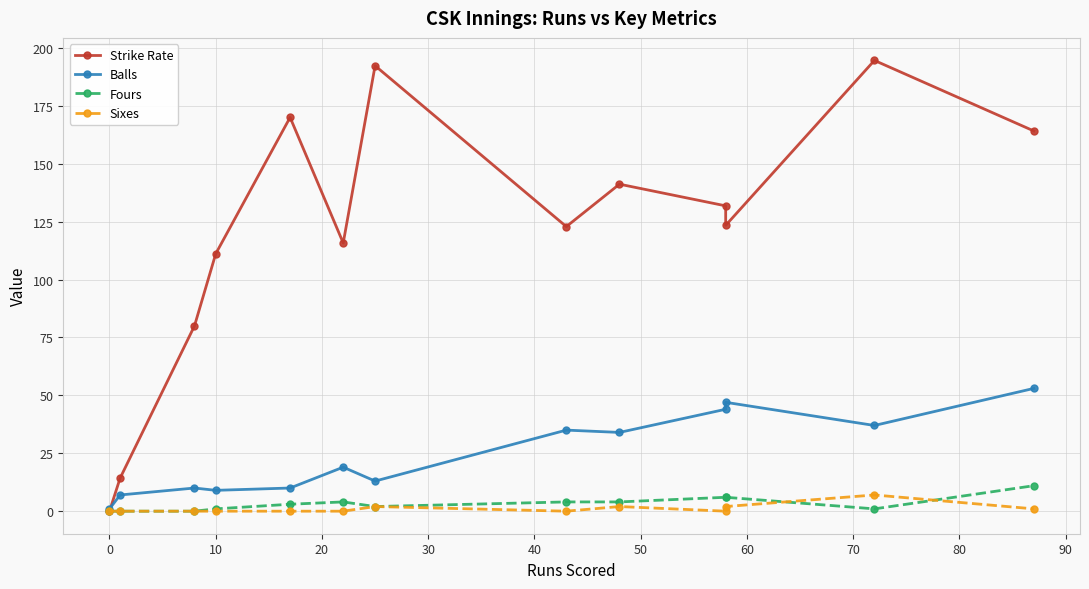

How many categories are shown in the chart?

13